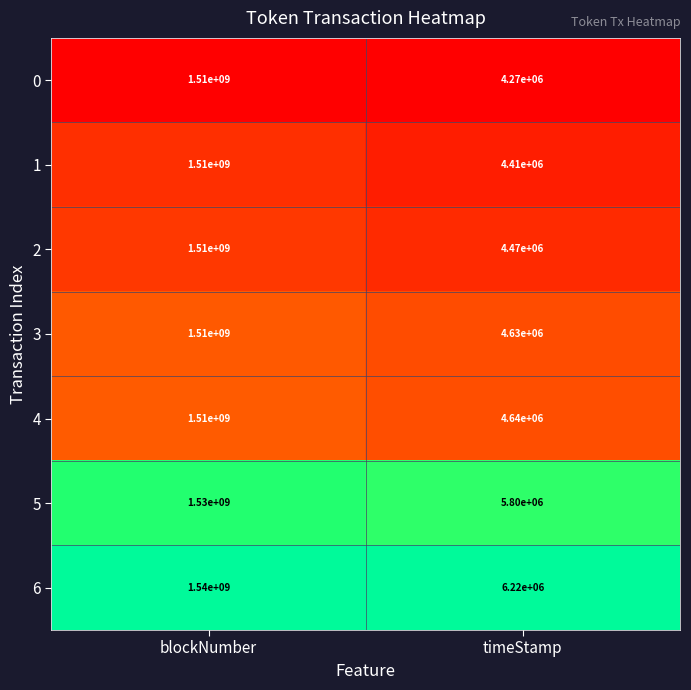

What is the spread (max minus min) of values at timeStamp?

1950000